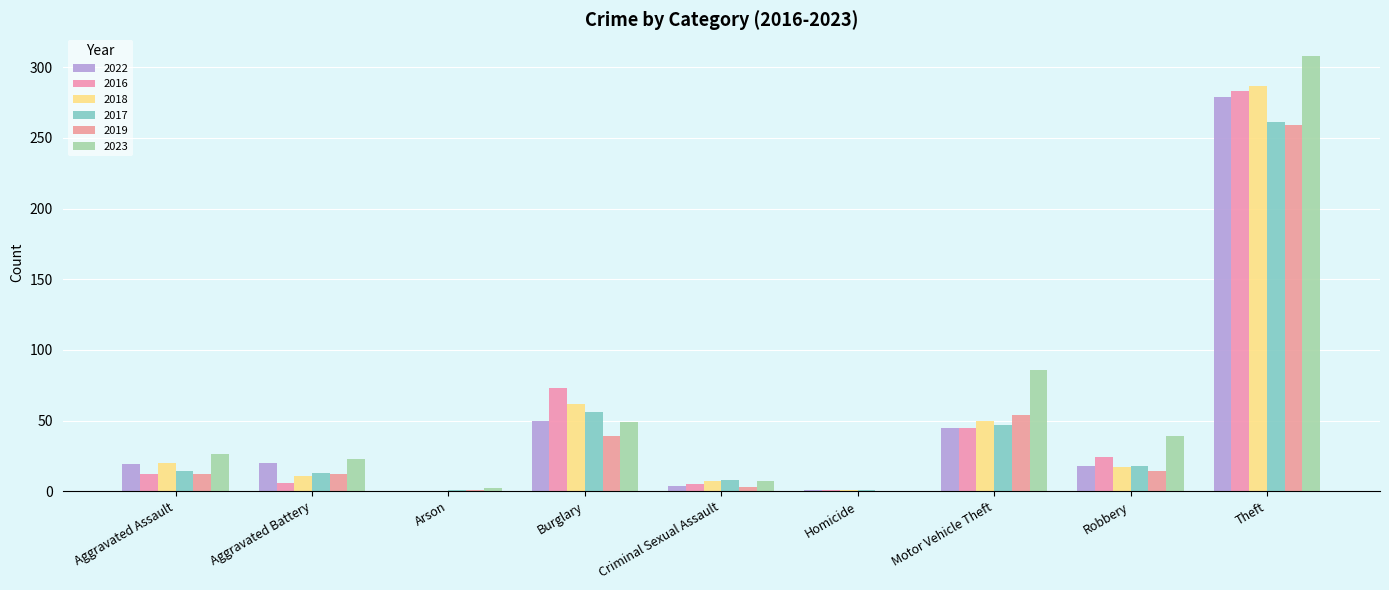

What is the sum of the 2017 values at Aggravated Assault and Arson?

15